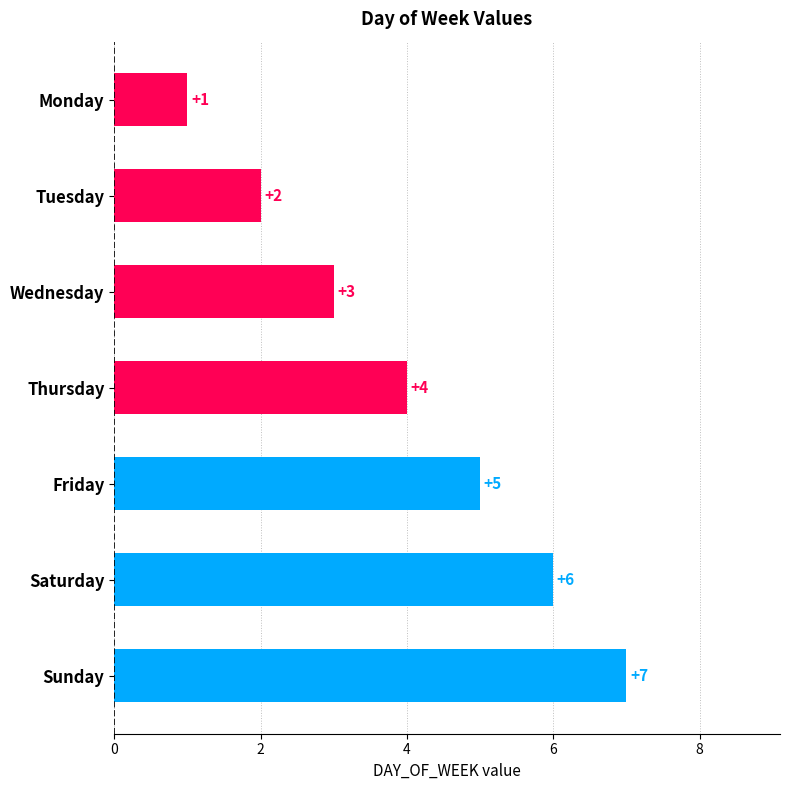

What value does the data have at Thursday?

4